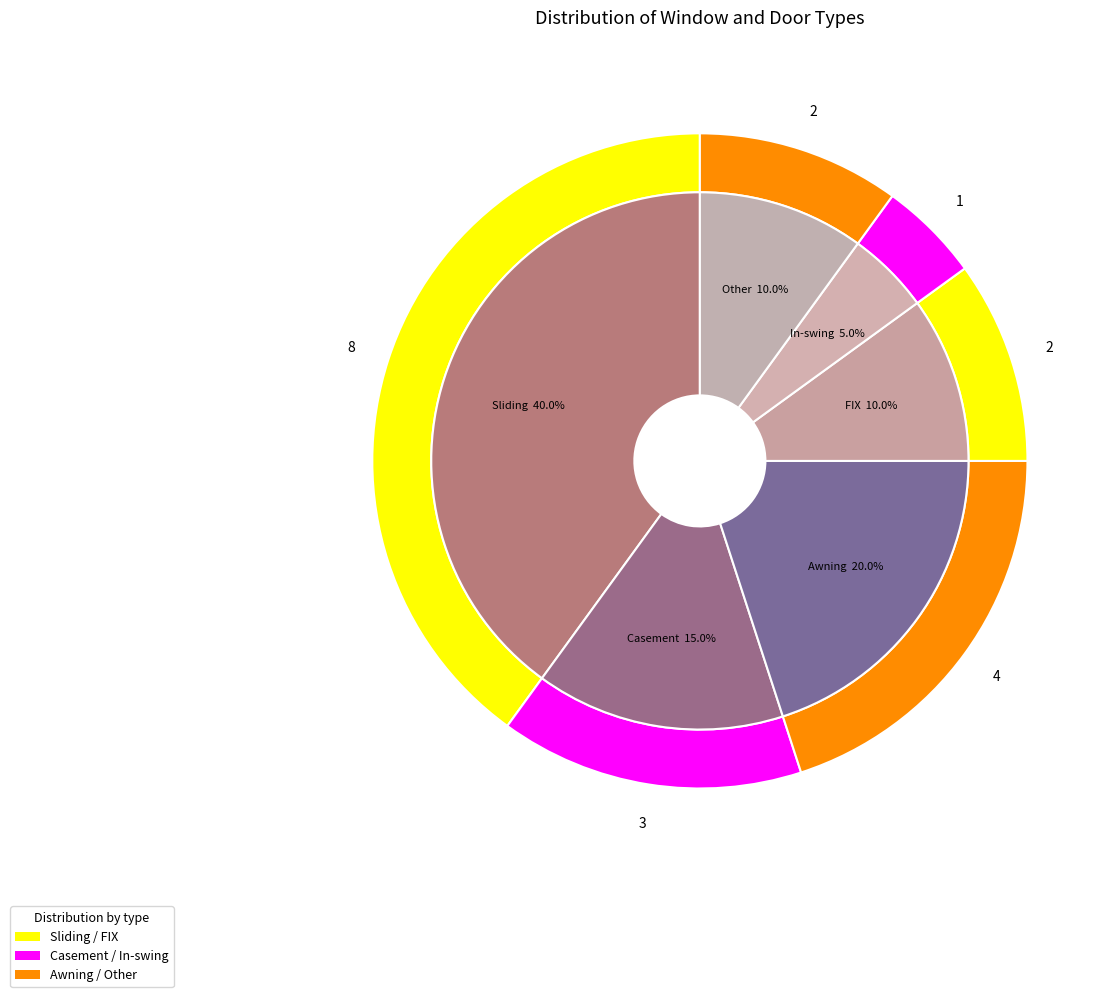

Combined, what portion of the pie is In-swing and Awning?

25.0%